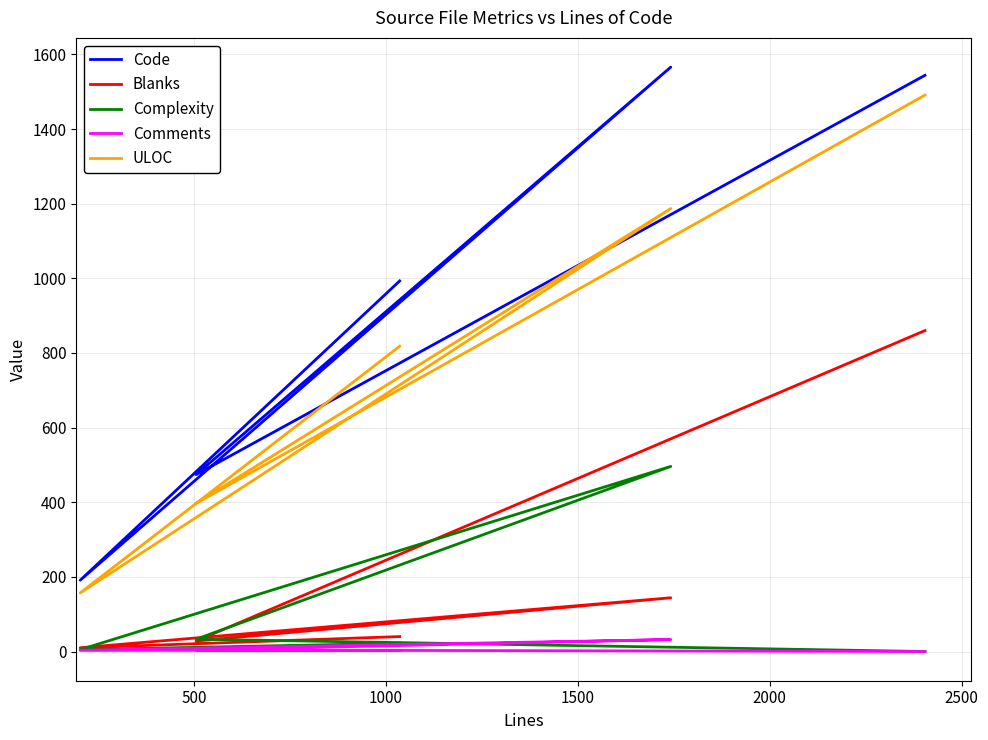

Which series has the widest spread of values?

Code